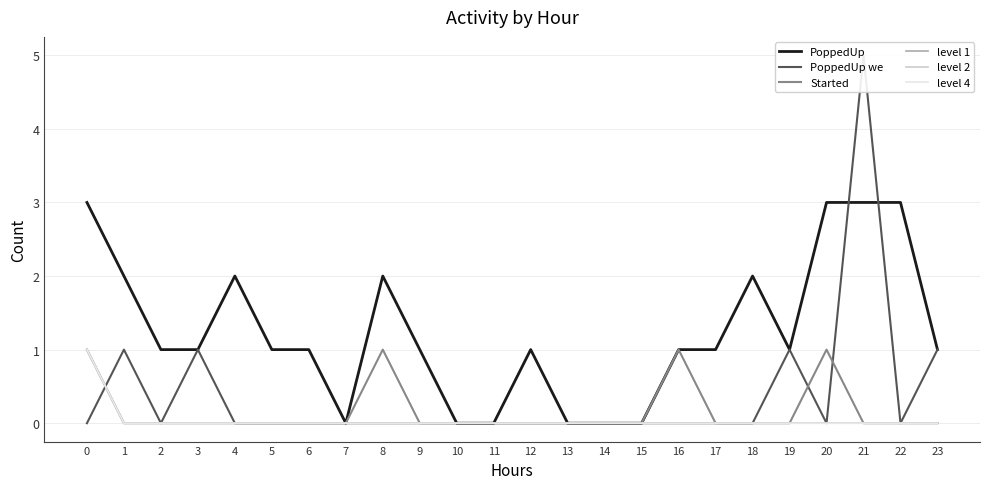

Where is PoppedUp we nearest to the value 2?

1